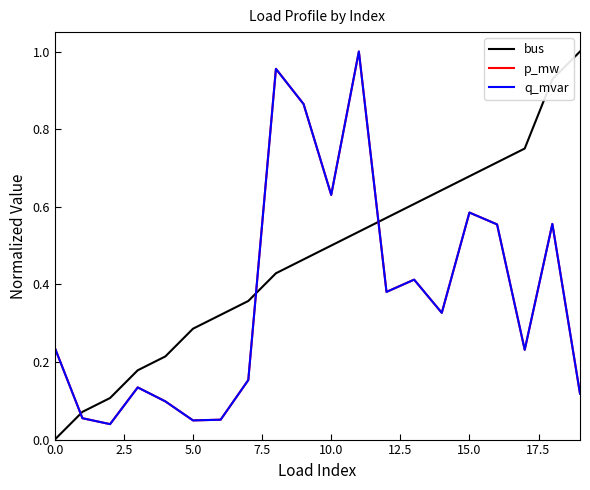

What is the value of the bus point at the 15th from the left?

0.6